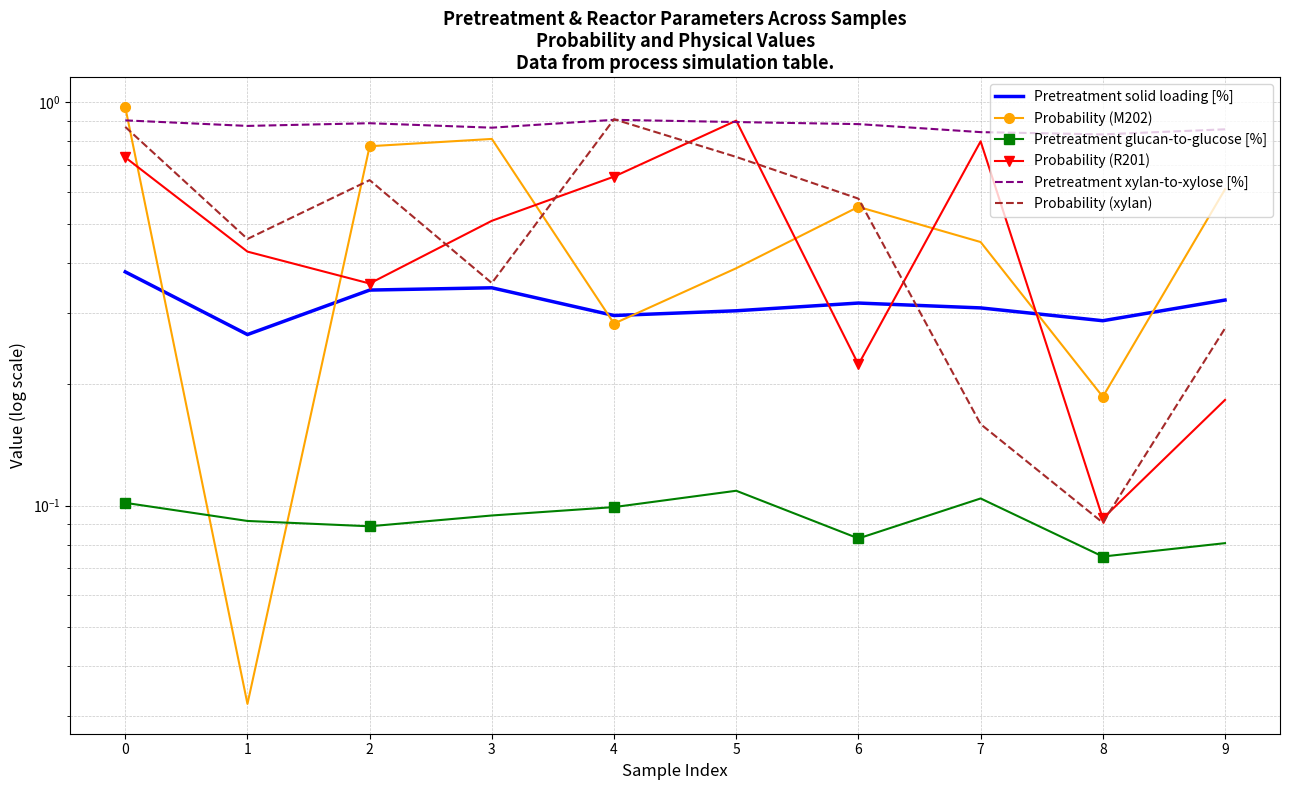

Between which two adjacent categories do Probability (xylan) and Probability (R201) first intersect?

2 and 3